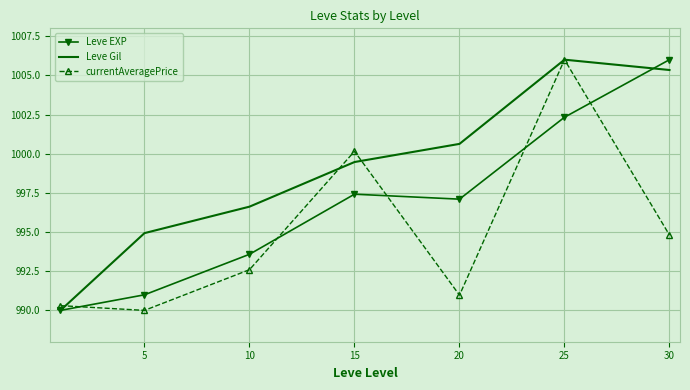

True or false: Leve EXP and currentAveragePrice cross at least once.

True